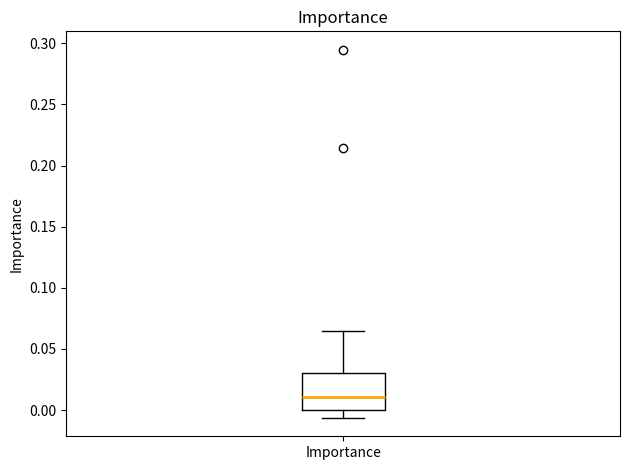

Read this box plot against the y-axis: the position of the median line, the range covered by the box, and the ends of both whiskers. The values are not printed on the chart, so give them approximately, as read against the axis.

median 0.010, box 0.000 to 0.030, whiskers -0.005 to 0.065